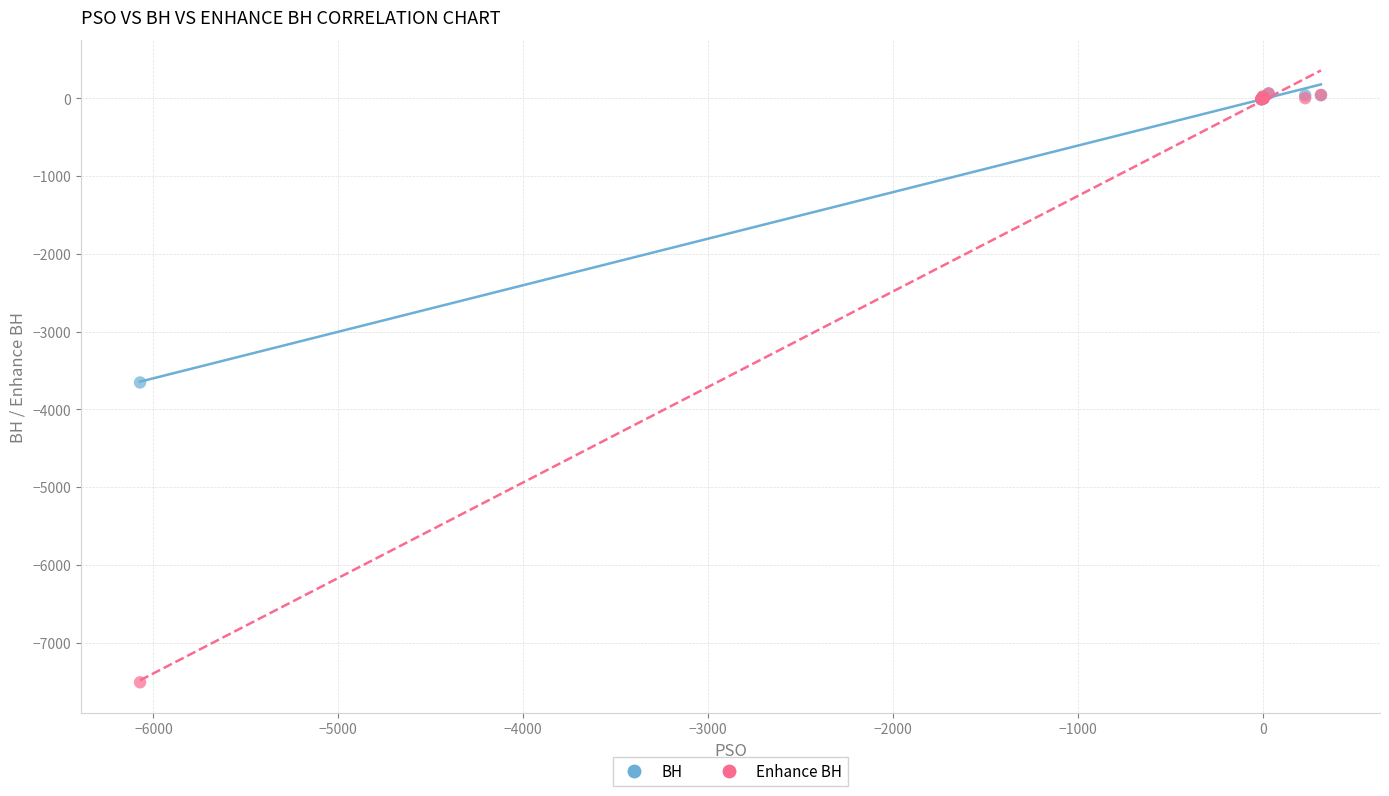

What are all the series names shown in the legend?

BH, Enhance BH